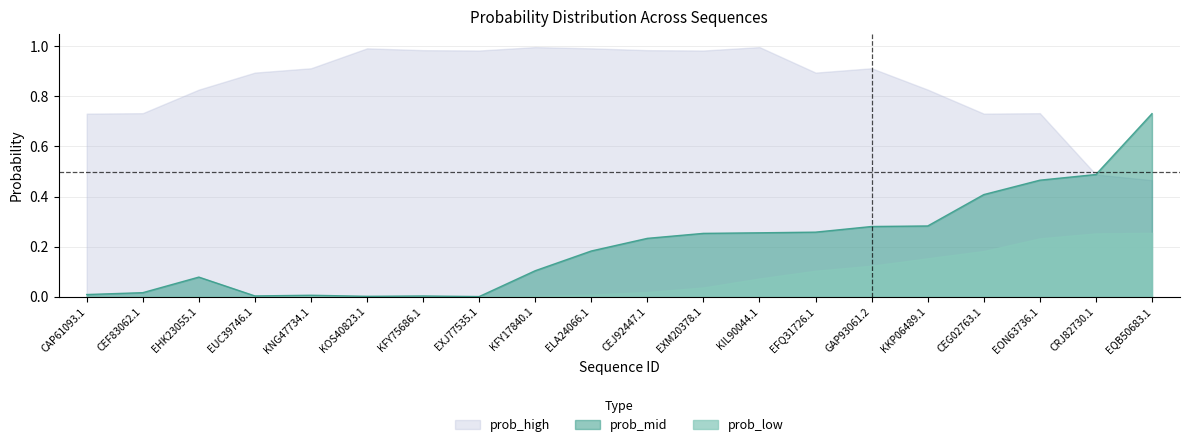

True or false: prob_high has a value of 0.8 at EQB50683.1.

False